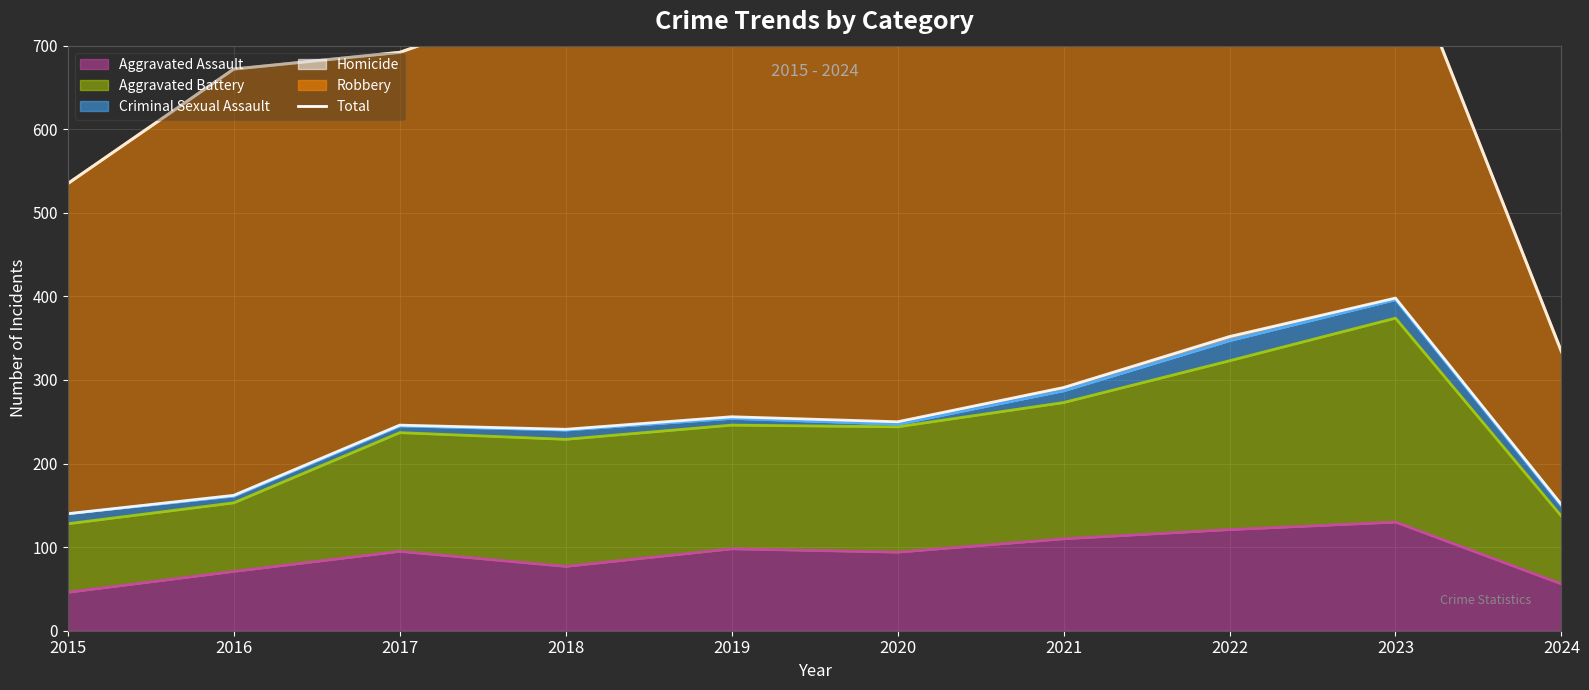

What is the sum of all values?

7027